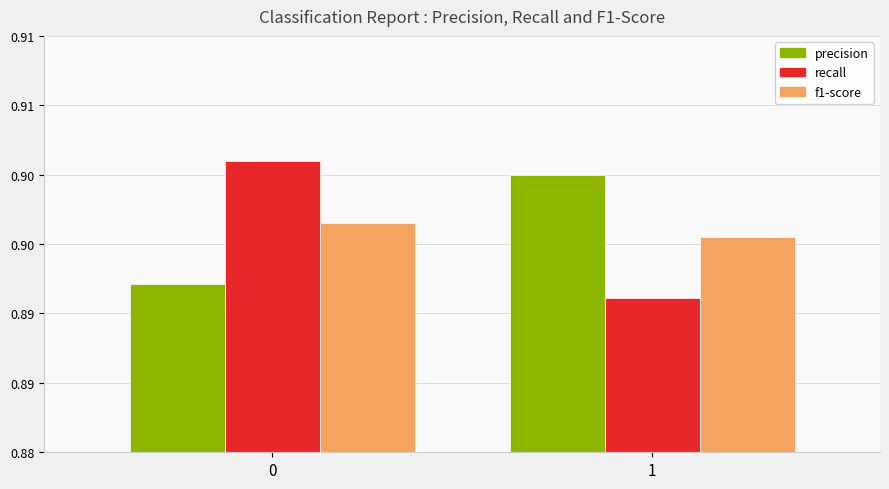

What are all the series names shown in the legend?

precision, recall, f1-score